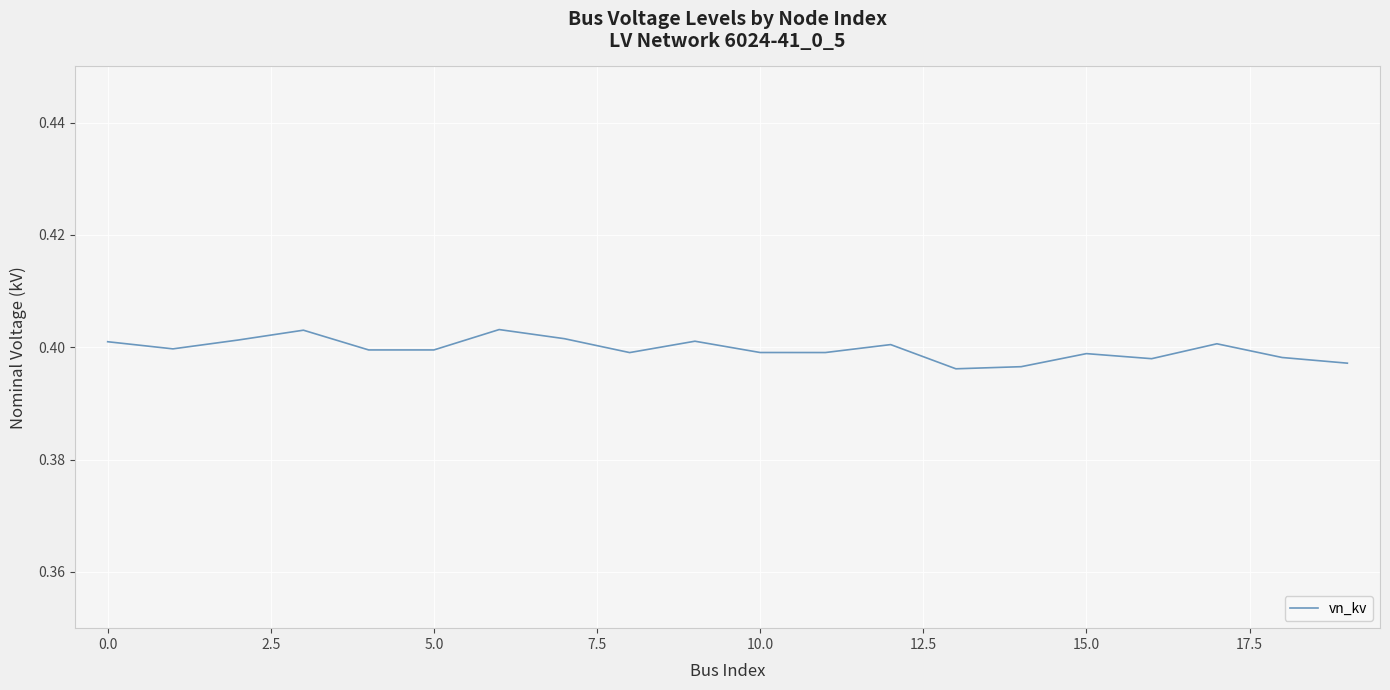

What is the label of the 9th point from the right?

11